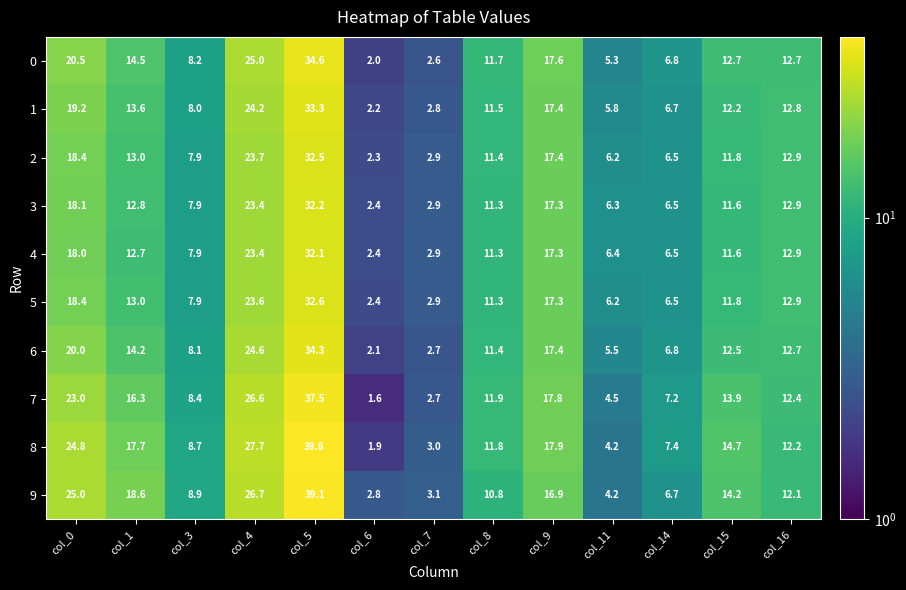

List the series in order of their peak value, highest first.

8, 9, 7, 0, 6, 1, 5, 2, 3, 4